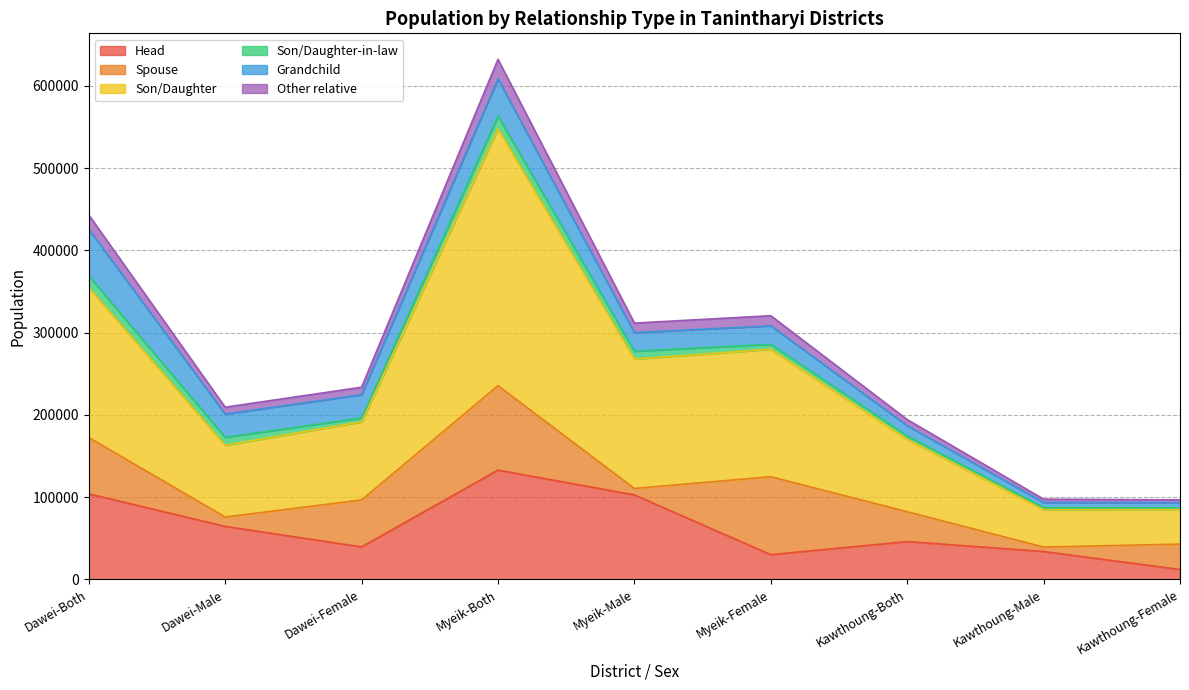

Where is Head nearest to the value 72524?

Dawei-Male